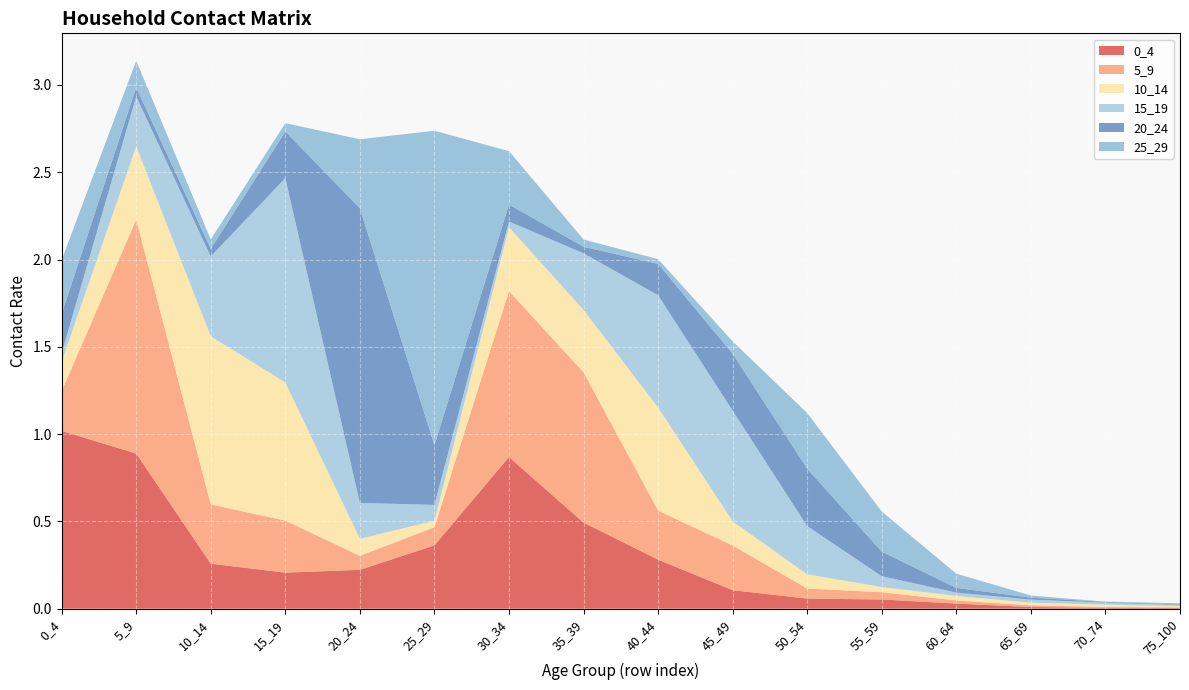

Reading left to right, transcribe all the data shown in this chart.

0_4: 0_4=1.0	5_9=0.9	10_14=0.3	15_19=0.2	20_24=0.2	25_29=0.4	30_34=0.9	35_39=0.5	40_44=0.3	45_49=0.1	50_54=0.1	55_59=0.1	60_64=0.0	65_69=0.0	70_74=0.0	75_100=0.0
5_9: 0_4=0.2	5_9=1.3	10_14=0.3	15_19=0.3	20_24=0.1	25_29=0.1	30_34=0.9	35_39=0.9	40_44=0.3	45_49=0.3	50_54=0.1	55_59=0.0	60_64=0.0	65_69=0.0	70_74=0.0	75_100=0.0
10_14: 0_4=0.2	5_9=0.4	10_14=1.0	15_19=0.8	20_24=0.1	25_29=0.0	30_34=0.4	35_39=0.4	40_44=0.6	45_49=0.1	50_54=0.1	55_59=0.0	60_64=0.0	65_69=0.0	70_74=0.0	75_100=0.0
15_19: 0_4=0.0	5_9=0.3	10_14=0.5	15_19=1.2	20_24=0.2	25_29=0.1	30_34=0.0	35_39=0.3	40_44=0.6	45_49=0.6	50_54=0.3	55_59=0.1	60_64=0.0	65_69=0.0	70_74=0.0	75_100=0.0
20_24: 0_4=0.2	5_9=0.1	10_14=0.0	15_19=0.3	20_24=1.7	25_29=0.3	30_34=0.1	35_39=0.0	40_44=0.2	45_49=0.3	50_54=0.3	55_59=0.1	60_64=0.0	65_69=0.0	70_74=0.0	75_100=0.0
25_29: 0_4=0.3	5_9=0.2	10_14=0.1	15_19=0.0	20_24=0.4	25_29=1.8	30_34=0.3	35_39=0.0	40_44=0.0	45_49=0.1	50_54=0.3	55_59=0.2	60_64=0.1	65_69=0.0	70_74=0.0	75_100=0.0